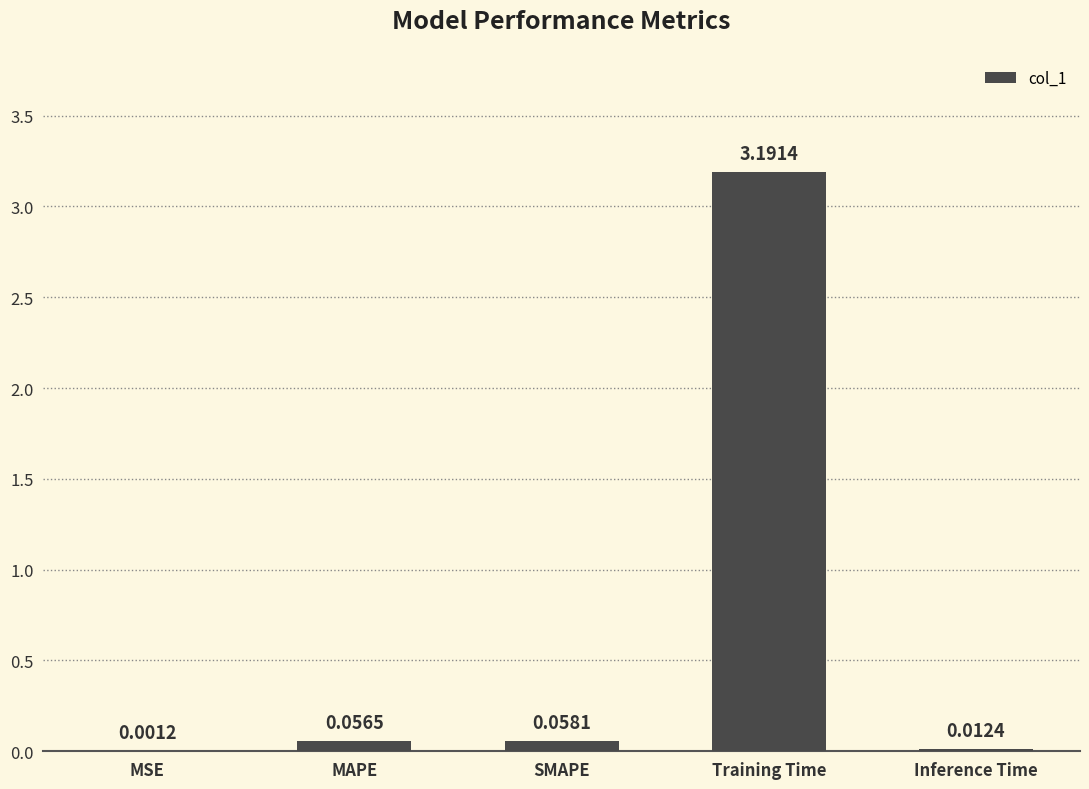

What is the sum of all values?

3.3